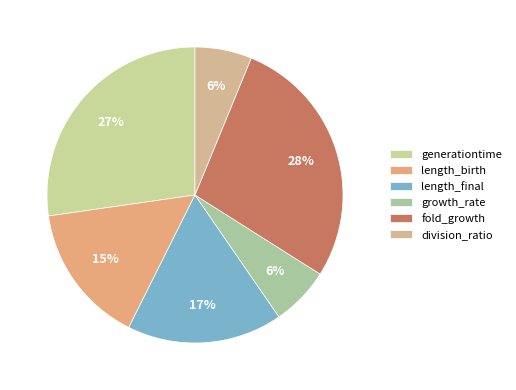

What is the largest slice in the pie chart?

fold_growth